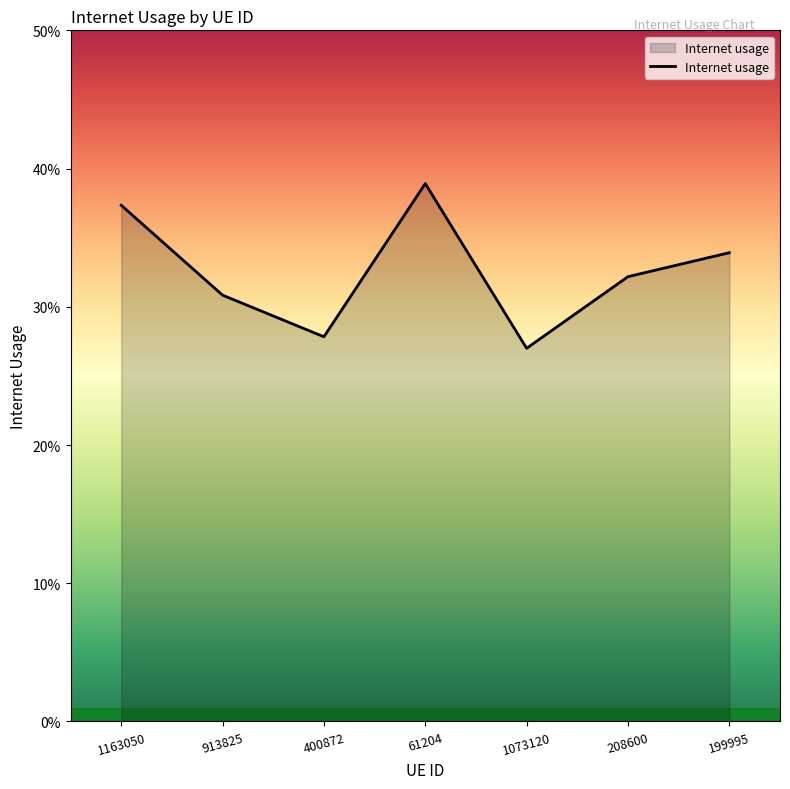

What is the value of the 5th point from the left?

0.3